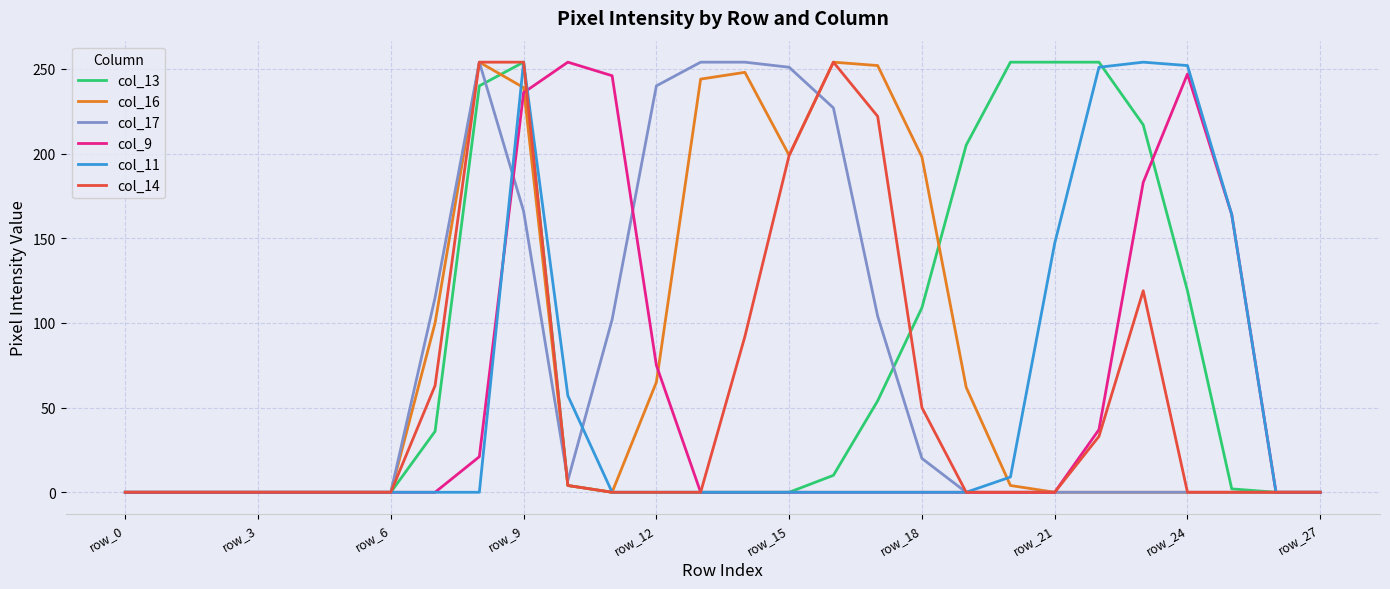

In col_9, how many points are higher than both neighbors (excluding endpoints)?

2